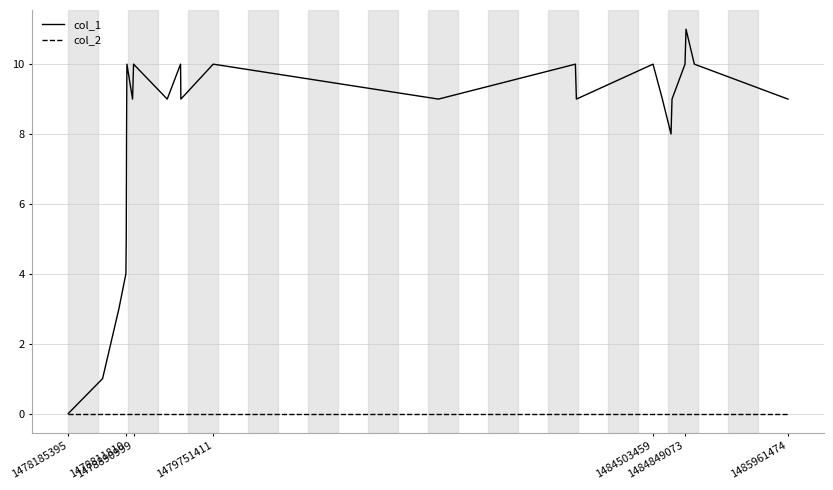

Which series has the widest spread of values?

col_1